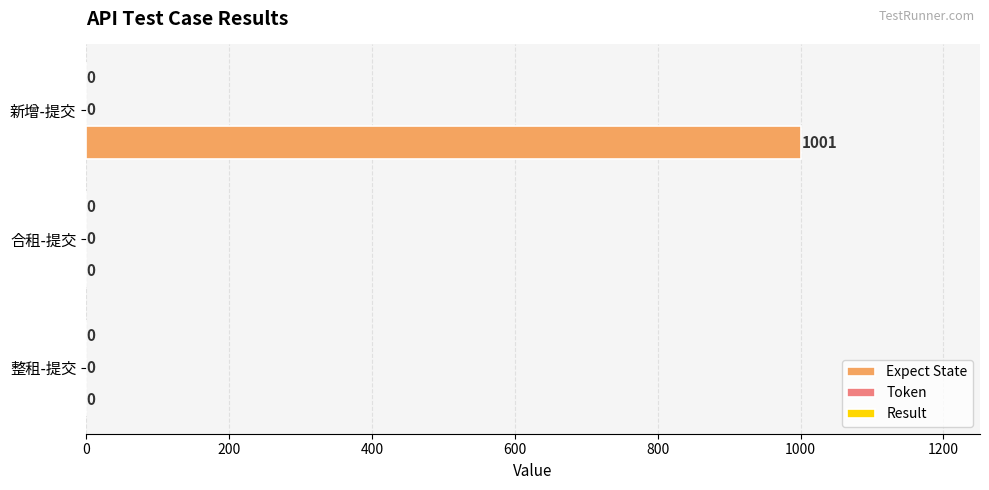

What is the change in value from 合租-提交 to 新增-提交?

+1001